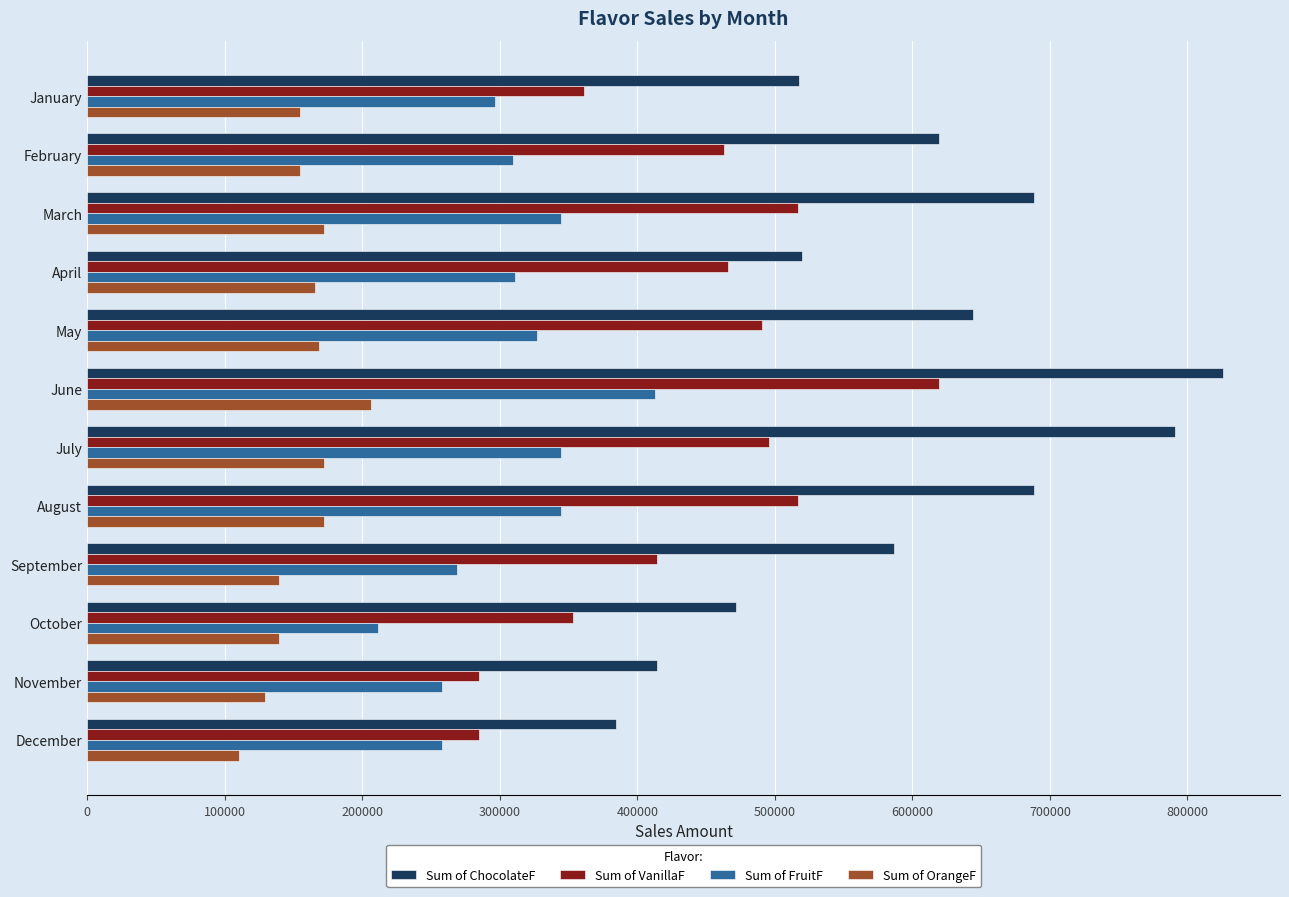

What is the average value of the Sum of VanillaF series?

438908.1